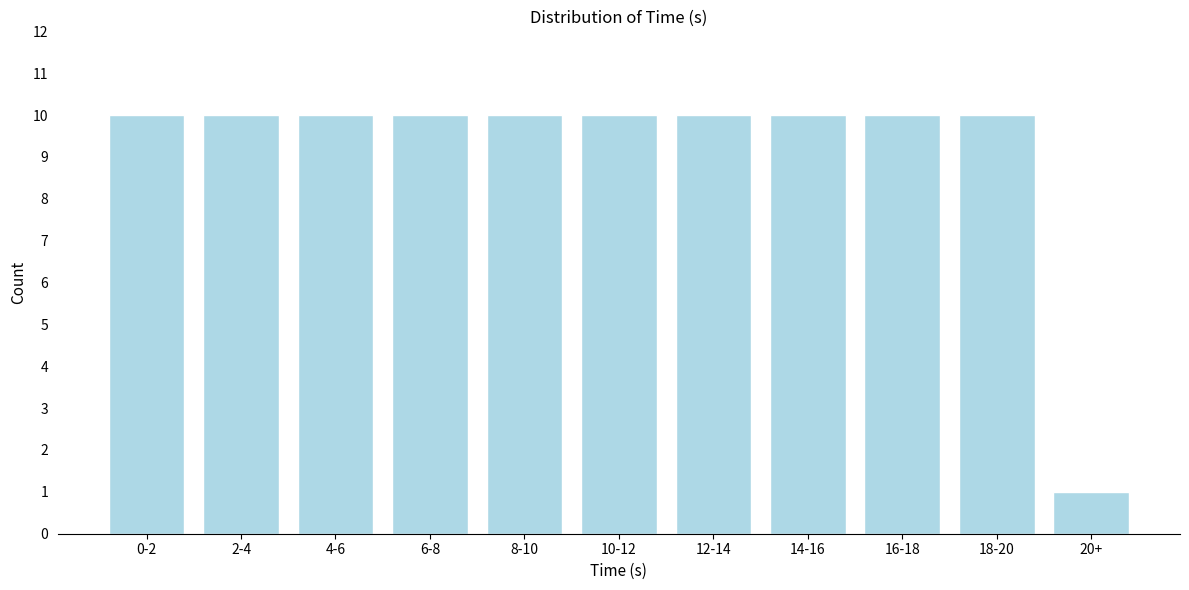

Reading left to right, list all the values displayed in this chart.

0-2=10	2-4=10	4-6=10	6-8=10	8-10=10	10-12=10	12-14=10	14-16=10	16-18=10	18-20=10	20+=1